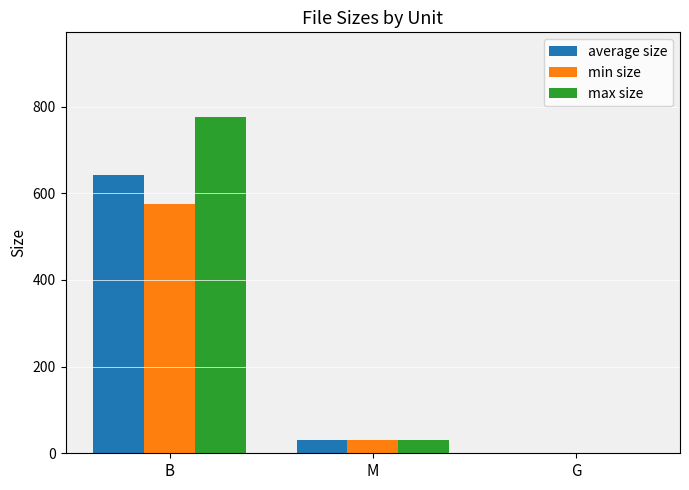

Reading right to left, list all the values displayed in this chart.

average size: G=1.5	M=30.0	B=642.3
min size: G=1.5	M=30.0	B=575.0
max size: G=1.5	M=30.0	B=777.0